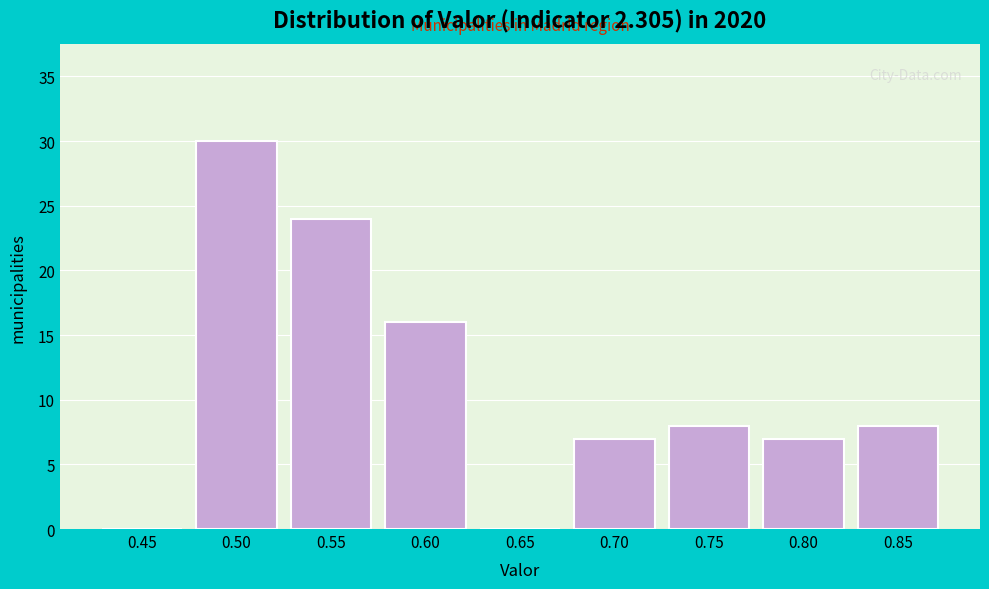

Reading left to right, extract all data points from this chart.

0.45=0	0.50=30	0.55=24	0.60=16	0.65=0	0.70=7	0.75=8	0.80=7	0.85=8